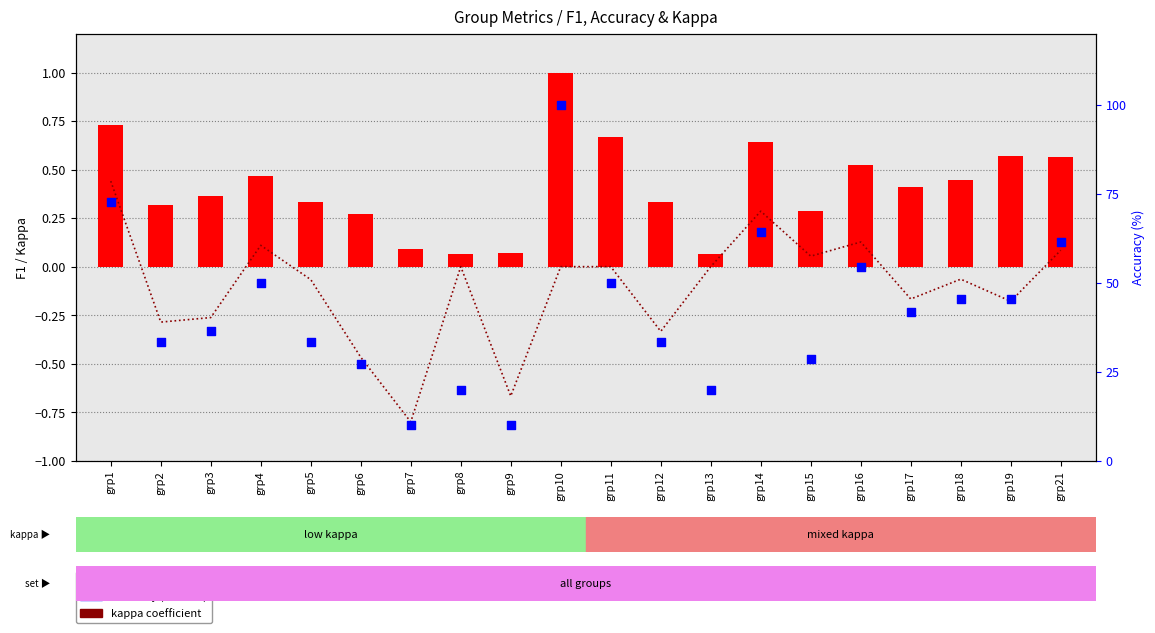

Which series has the largest total across all categories?

accuracy (%)